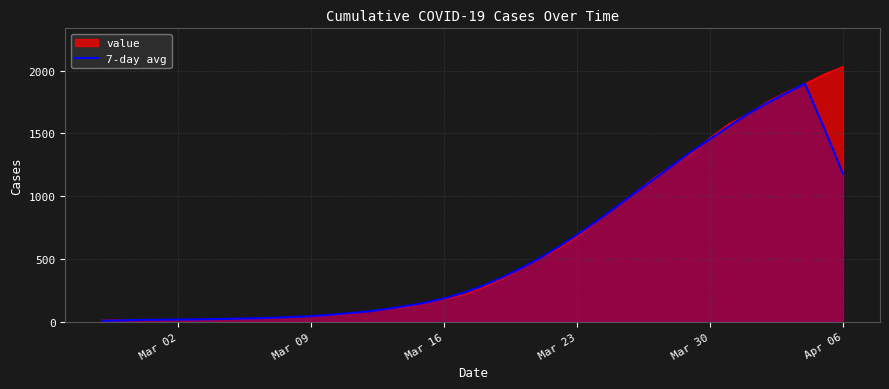

What is the maximum value shown in the chart?

2032.0